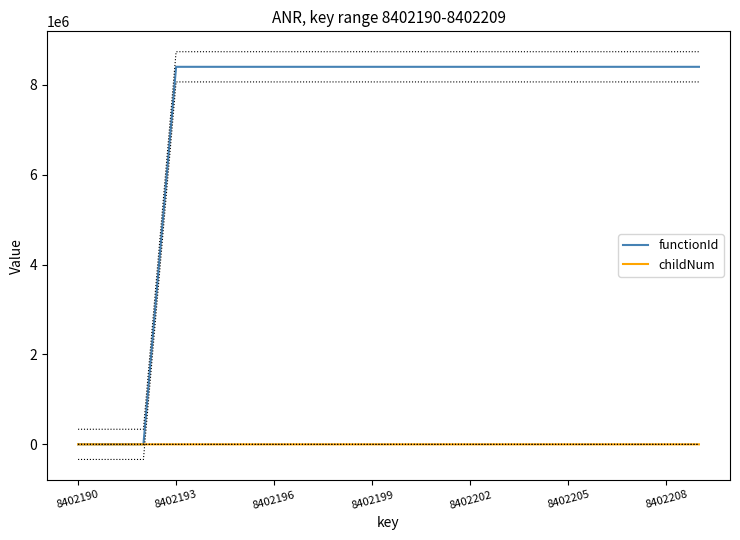

True or false: functionId and childNum cross at least once.

False